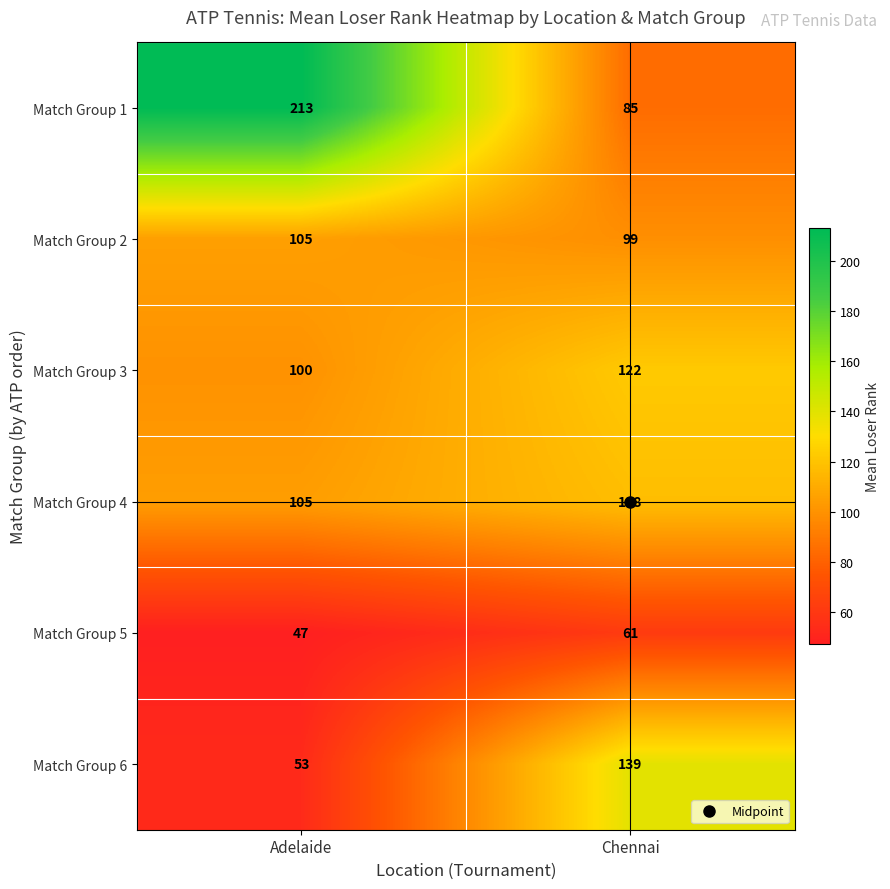

Which series has the largest range (max minus min)?

Match Group 1